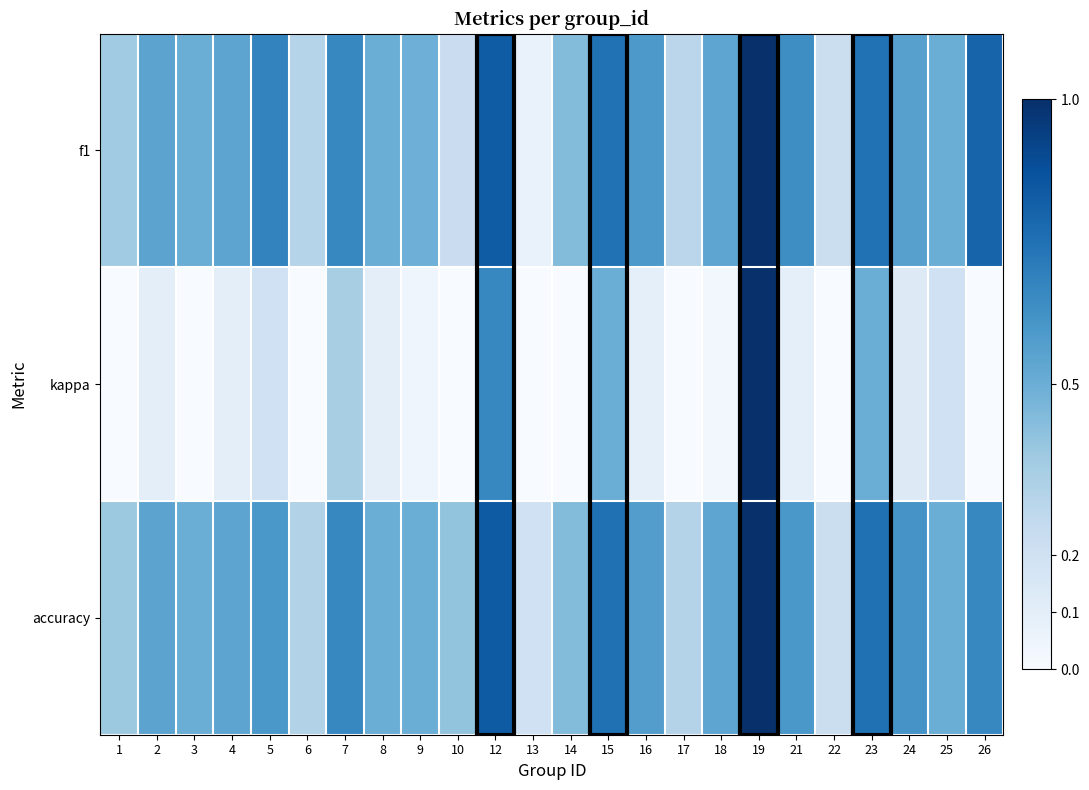

Rank the series by their maximum value, from lowest to highest.

f1, kappa, accuracy